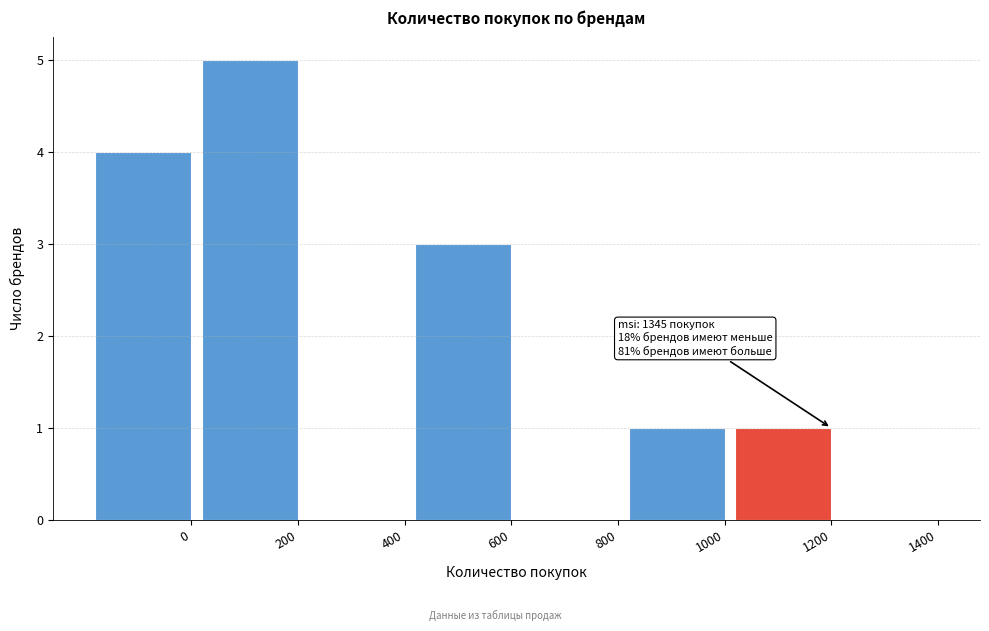

Reading left to right, extract all data points from this chart.

0=4	200=5	400=0	600=3	800=0	1000=1	1200=1	1400=0